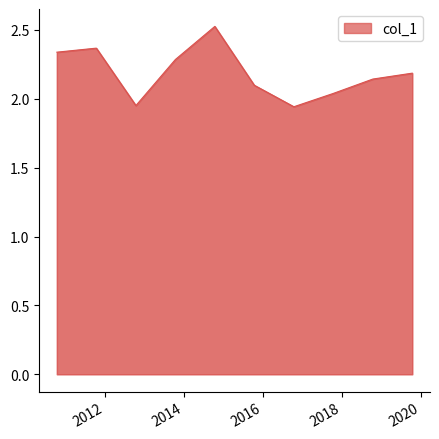

What is the maximum value shown in the chart?

2.5